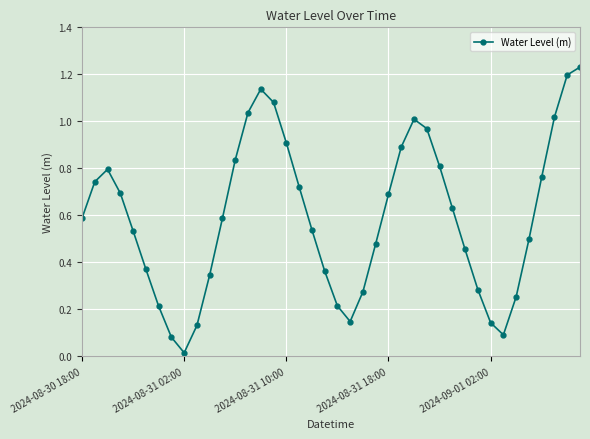

How many interior local valleys (lower than both neighbors) does the data have?

3